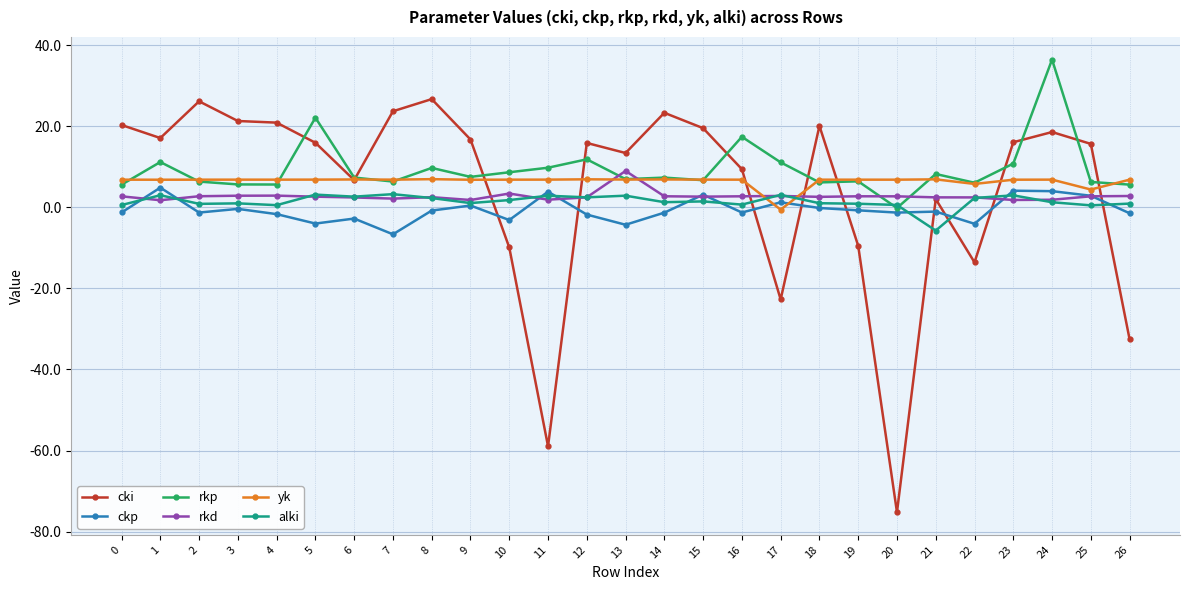

True or false: cki has more than 2 interior local peaks.

True